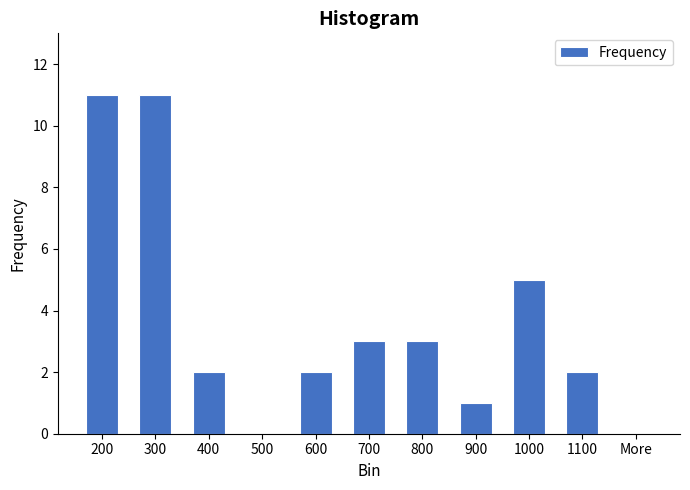

Reading left to right, transcribe all the data shown in this chart.

200=11	300=11	400=2	500=0	600=2	700=3	800=3	900=1	1000=5	1100=2	More=0